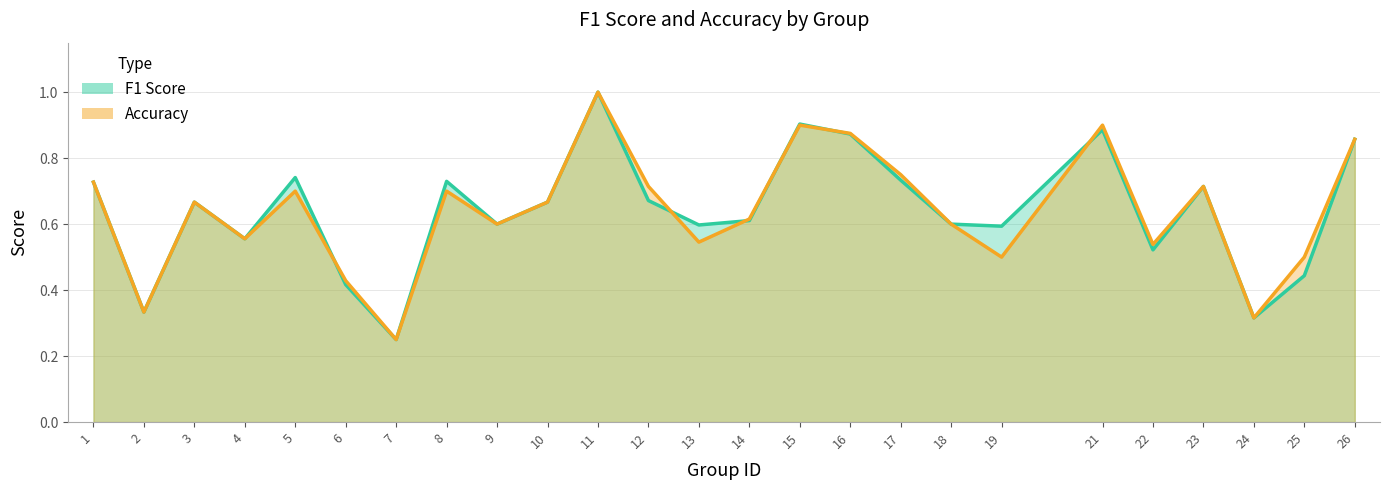

What is the difference between the f1 values at 24 and 17?

0.4